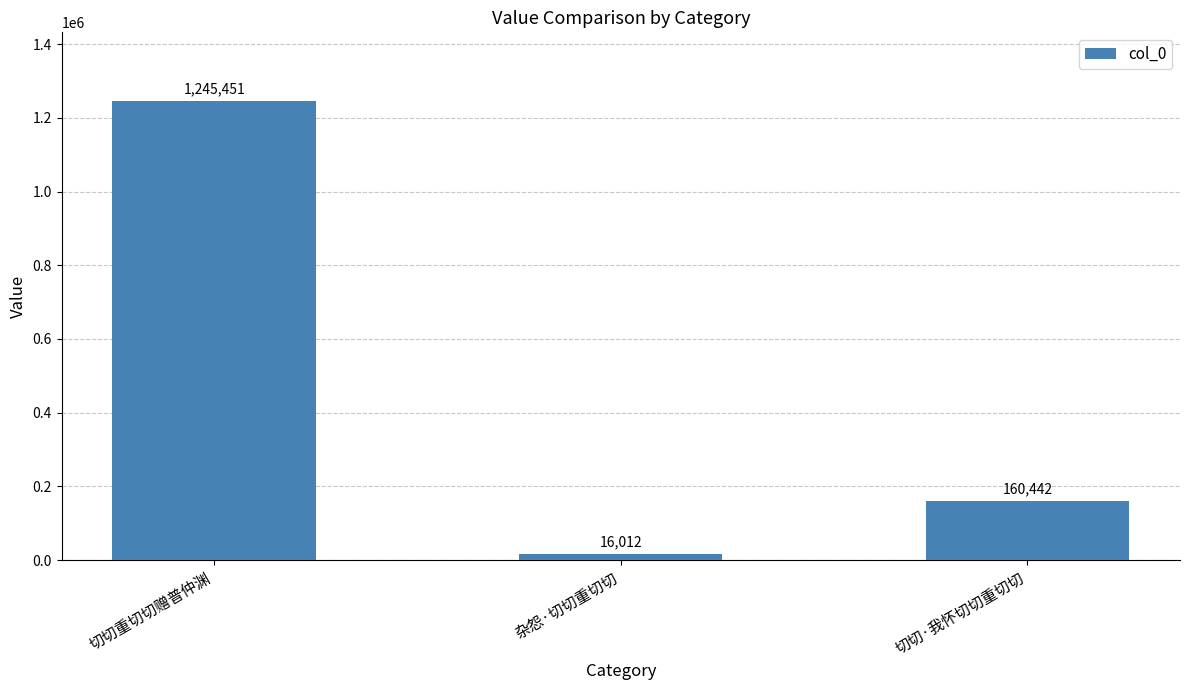

How many series are shown in this chart?

1